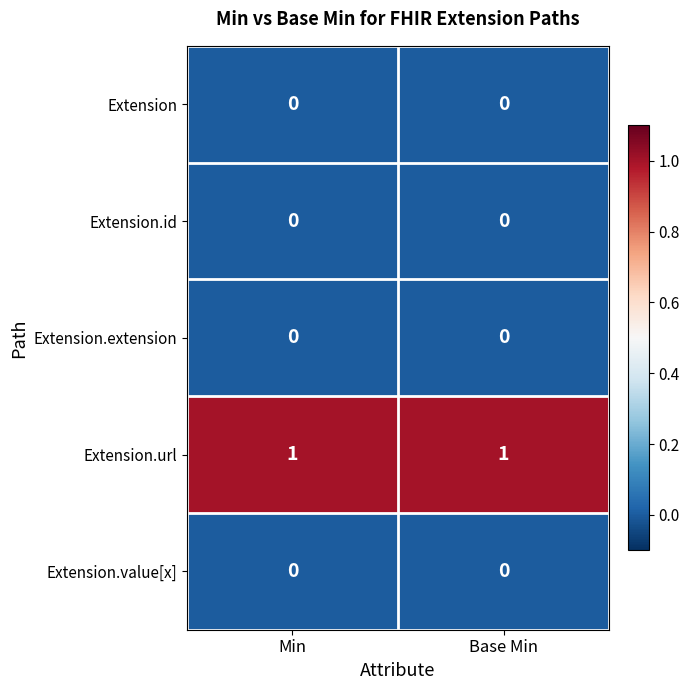

Which series has the largest total across all categories?

Extension.url